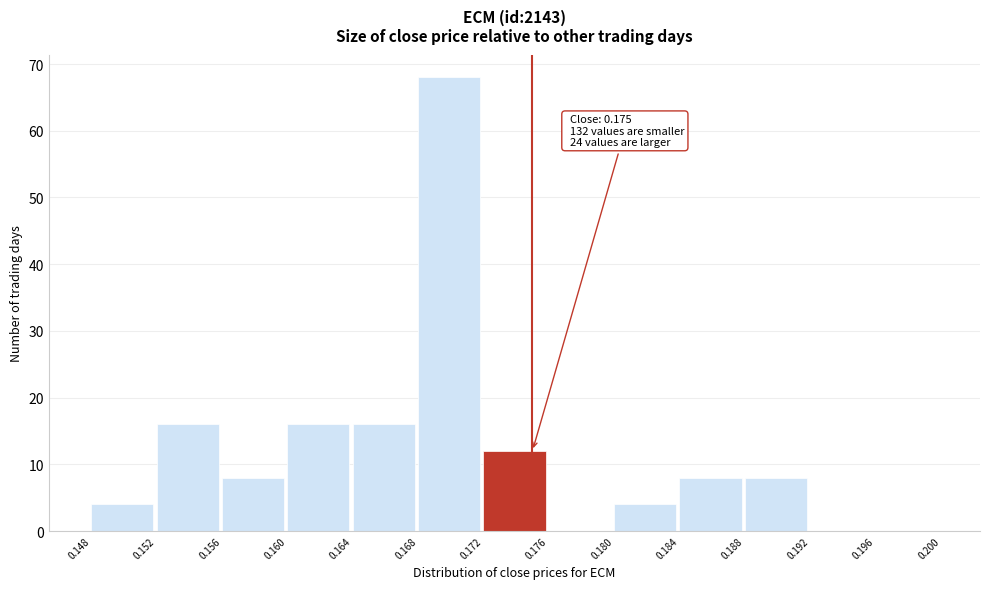

Which range on the x-axis has the tallest bar?

0.168 to 0.172